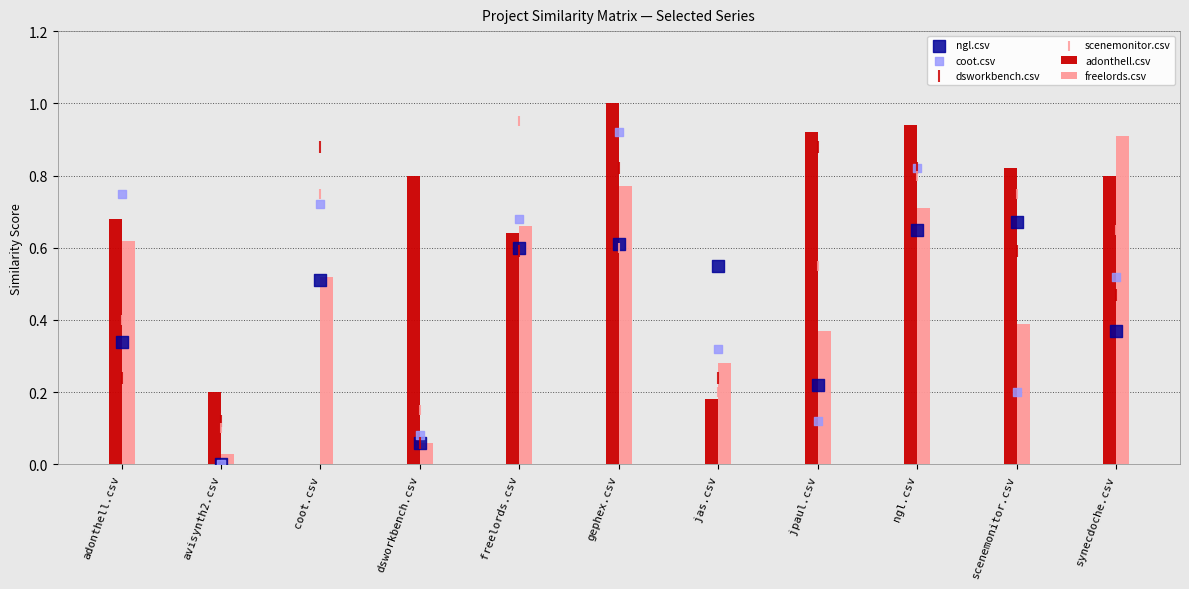

Which series has the widest spread of Y values?

adonthell.csv